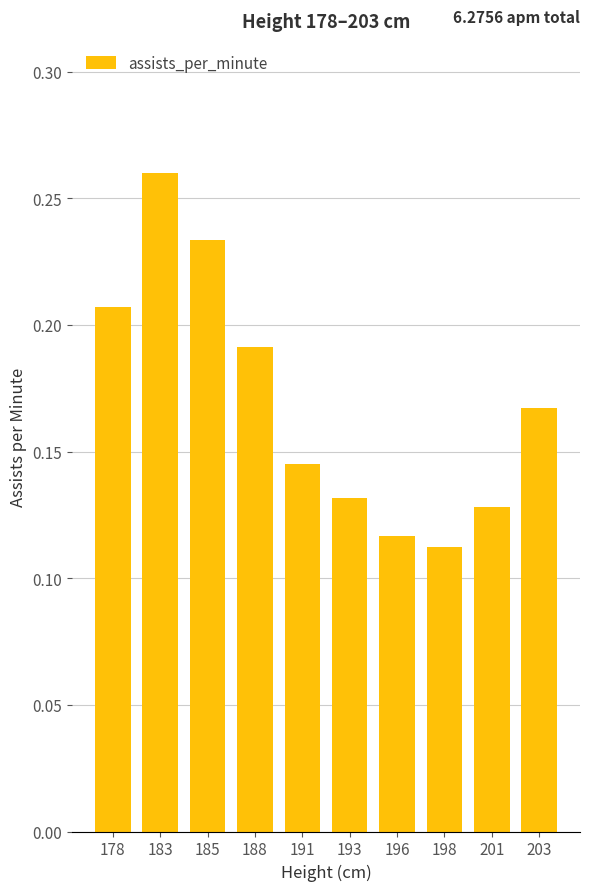

Are the bars grouped side by side (vs. stacked)?

No